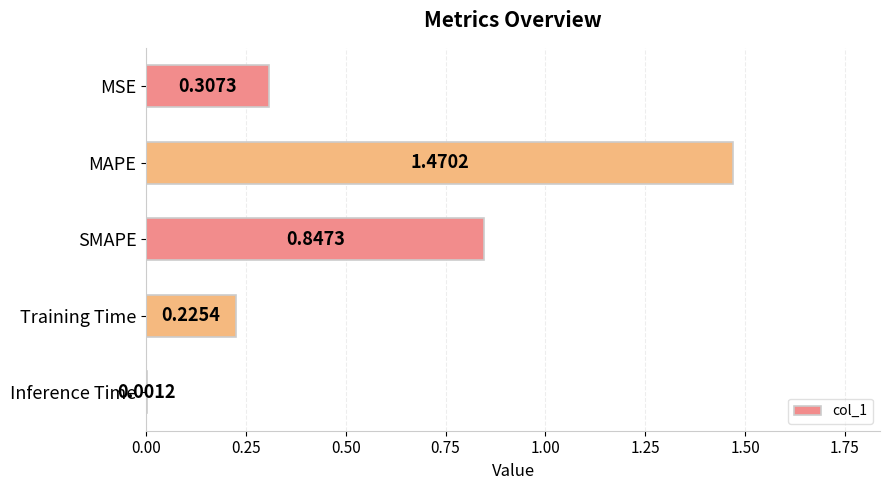

What is the sum of the values at Training Time and MSE?

0.5